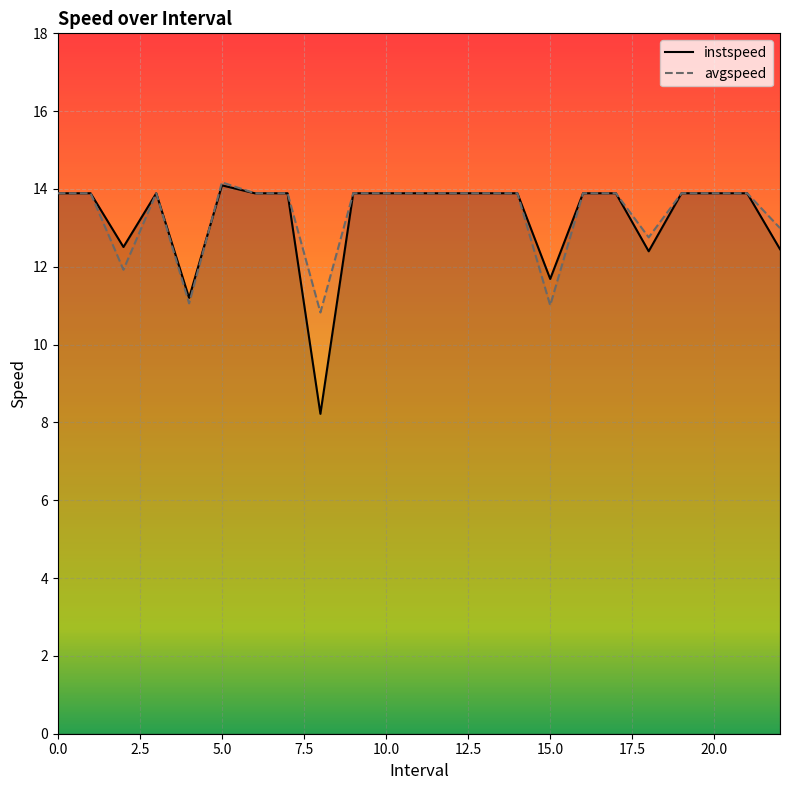

At which label is avgspeed closest to 12?

2.0